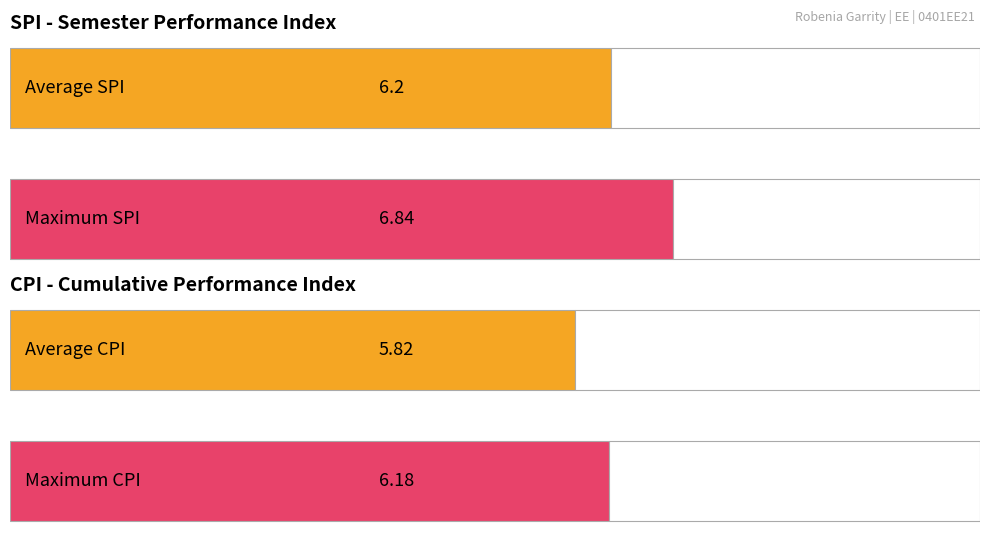

The value of SPI at Semester 2 is 8.9. True or false?

False